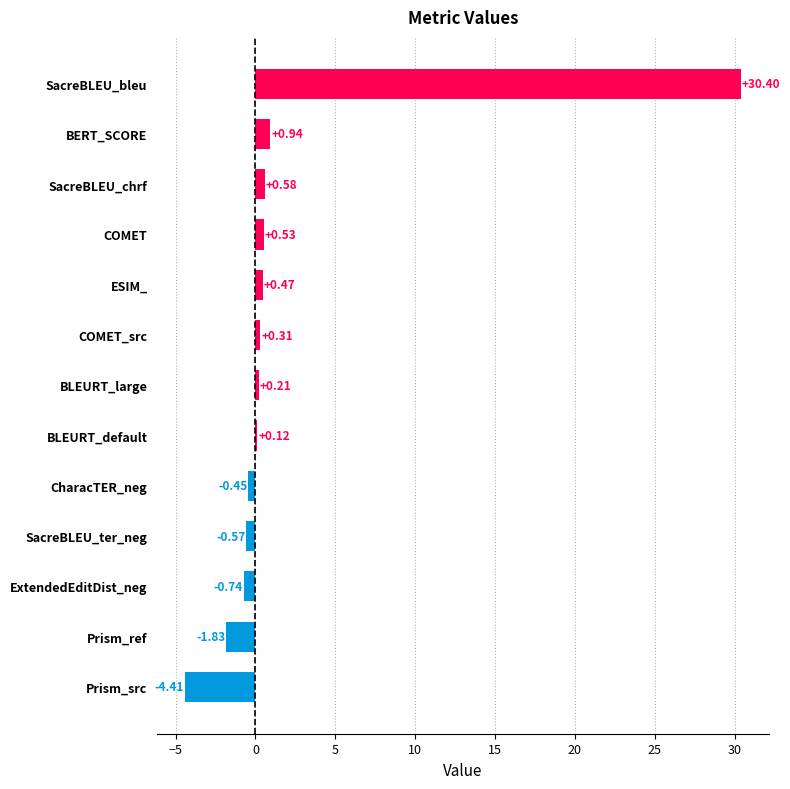

Where is the data nearest to the value 12?

BERT_SCORE